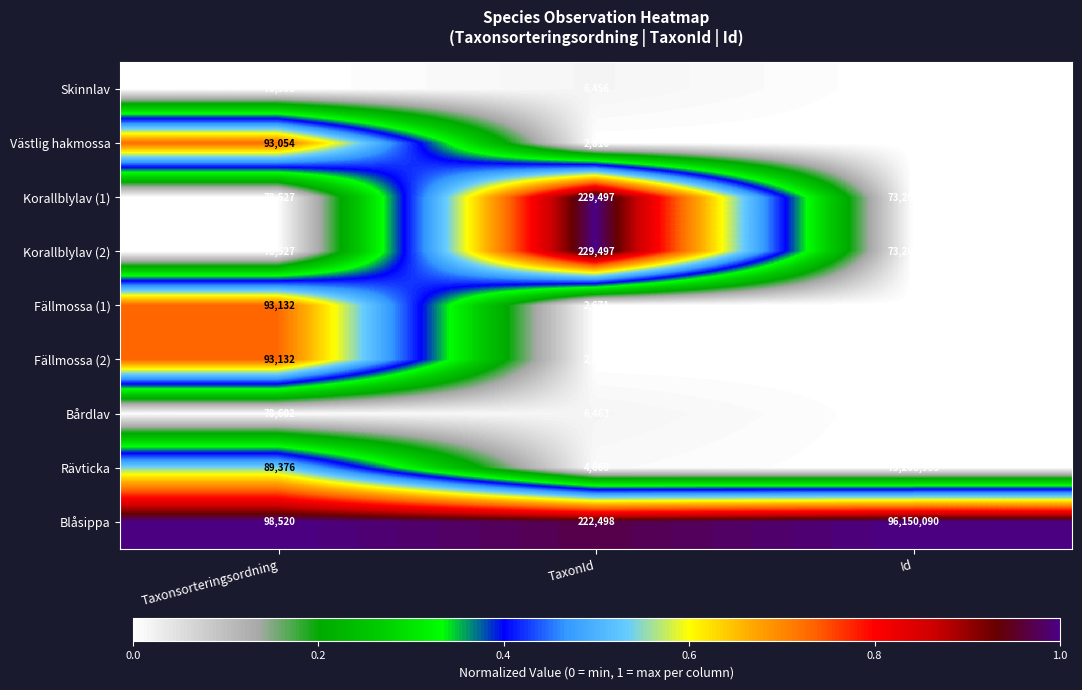

What is the difference between the maximum and minimum values in the Bårdlav series?

73202456